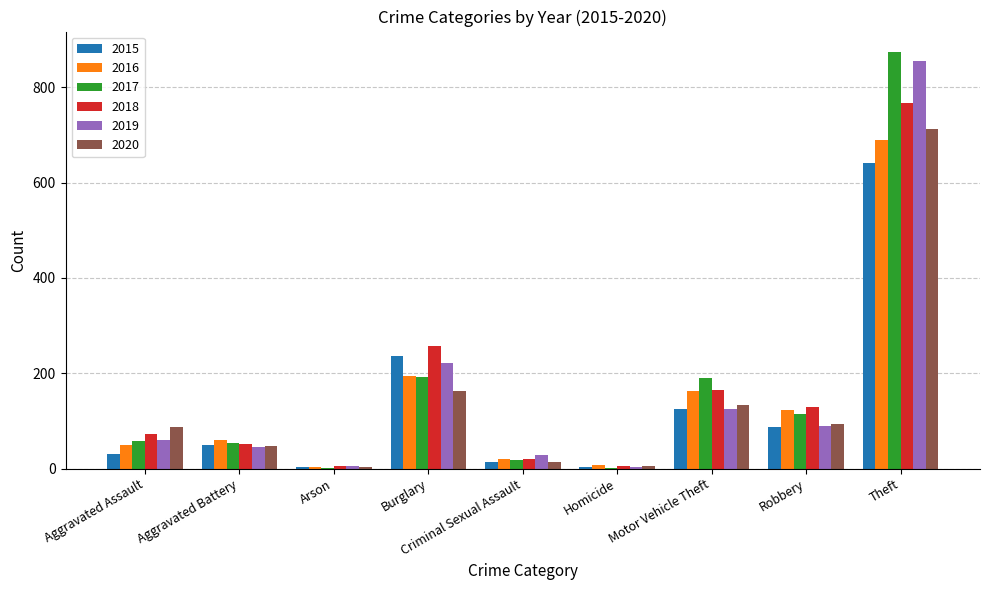

At which label is 2020 closest to 358?

Burglary